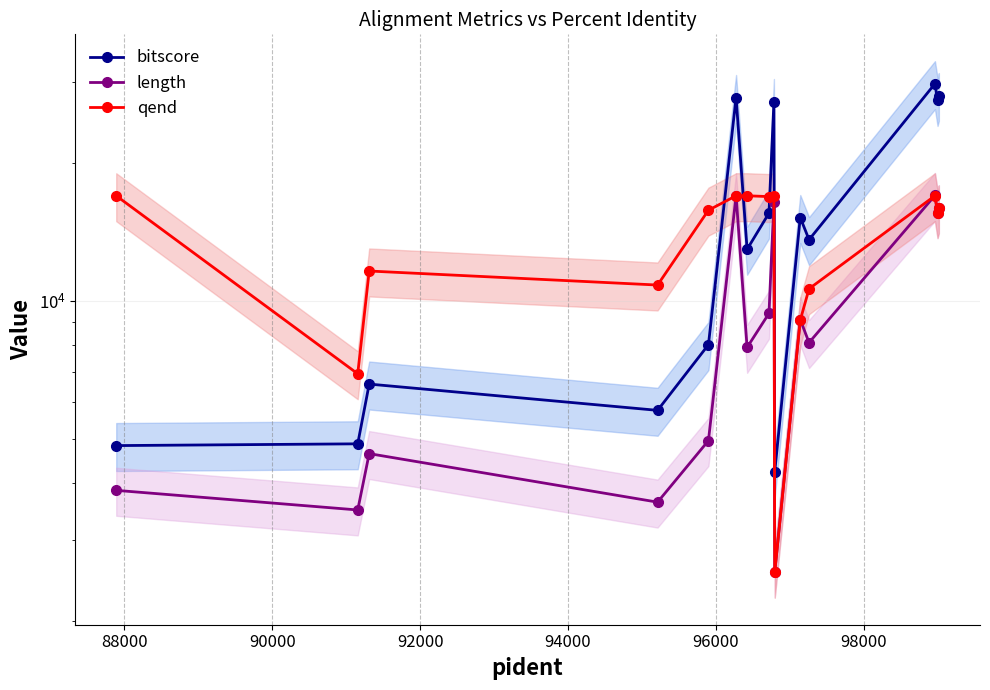

What is the highest value of the bitscore series?

29781